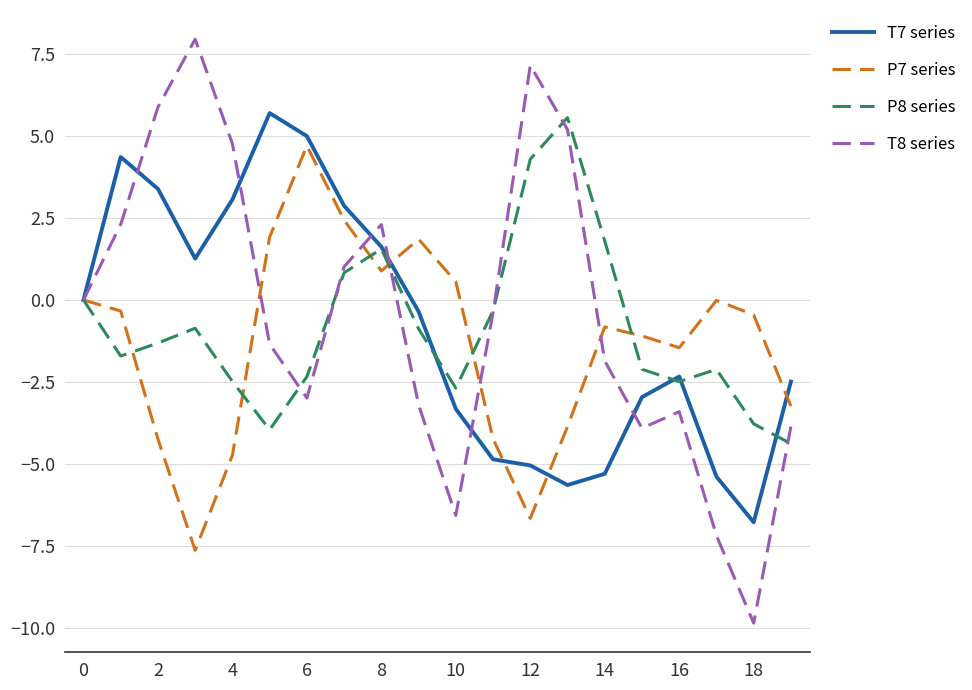

What is the minimum value shown in the chart?

-9.9